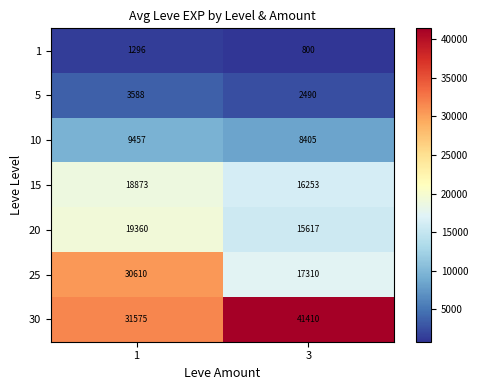

Is the value of 5 at 1 greater than the value of 15 at 3?

No